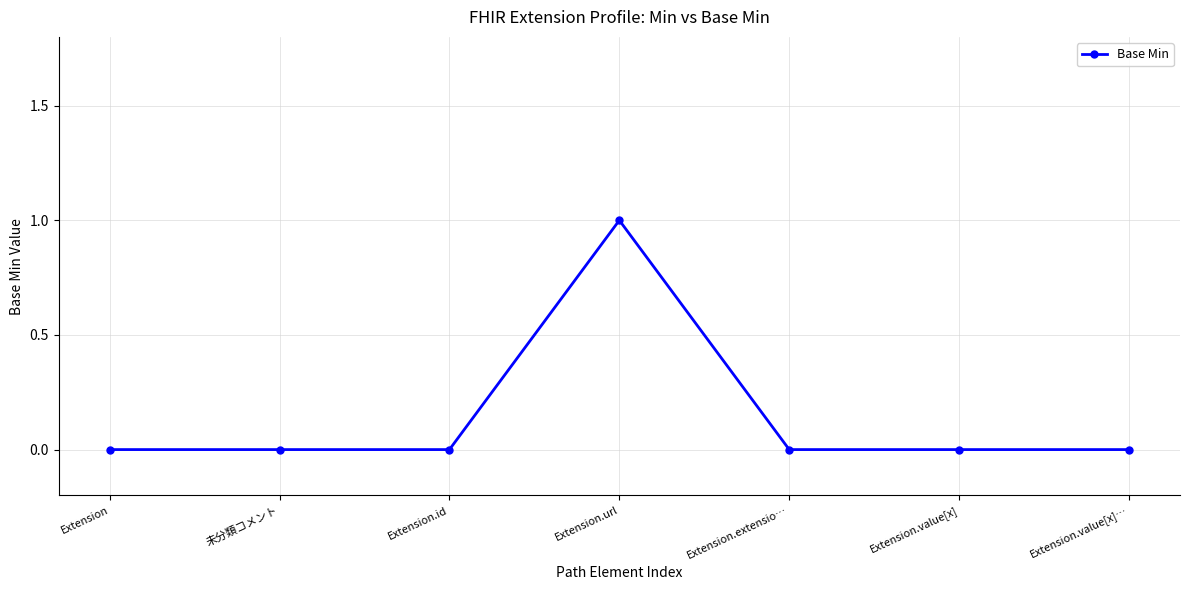

True or false: there are more than 0 points higher than both neighbors.

True